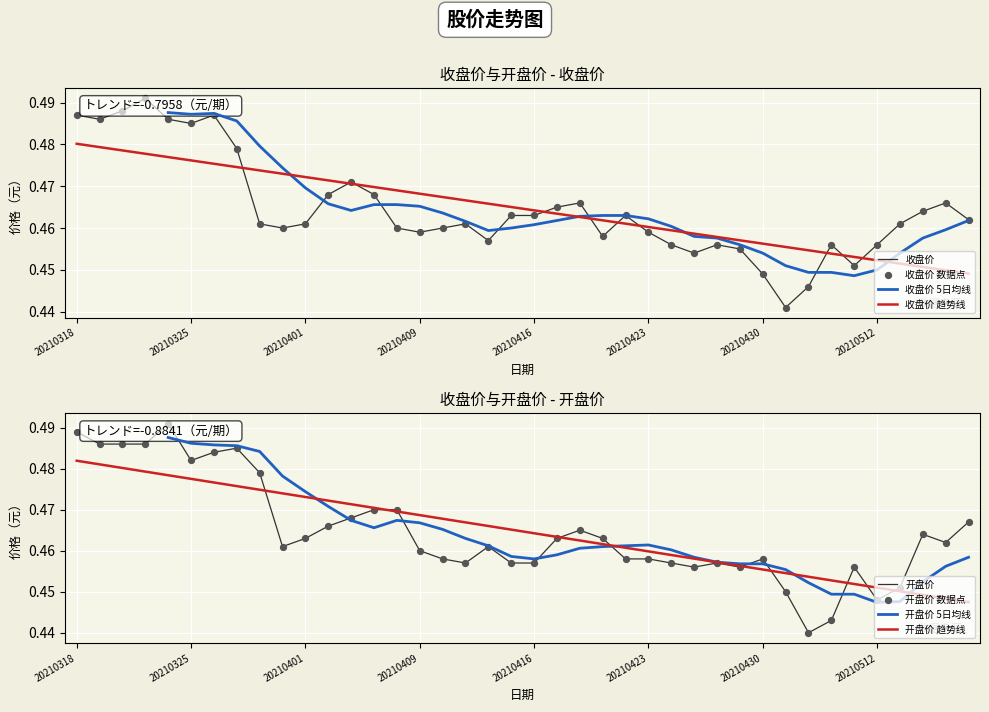

Which series reaches the minimum Y coordinate?

开盘价